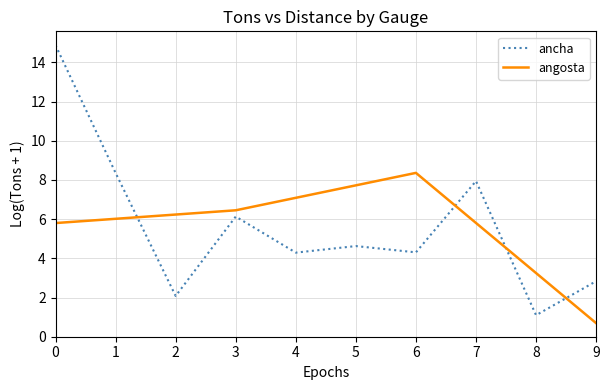

What is the minimum value for angosta?

0.7